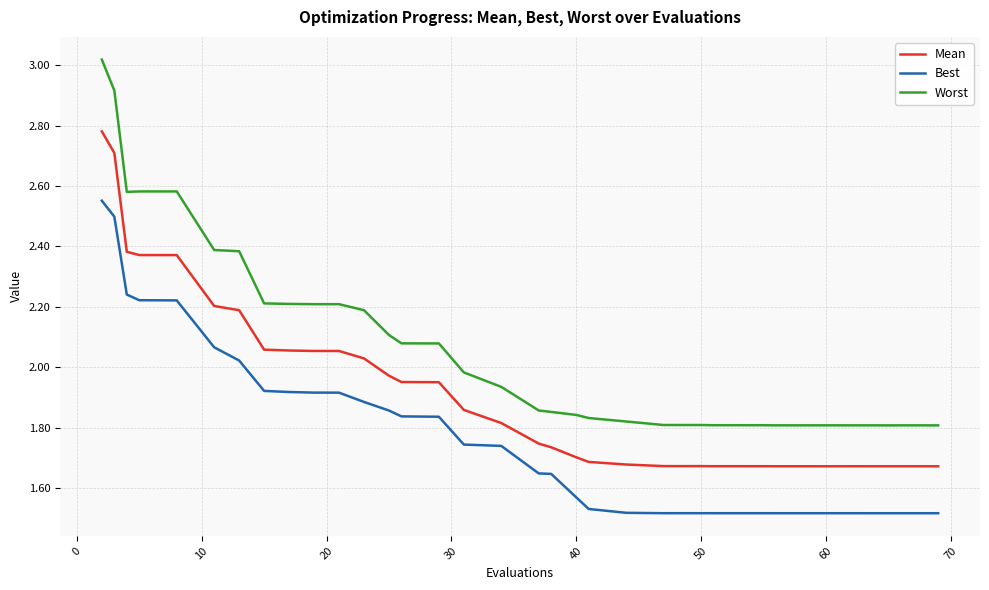

Does the chart display data point markers on the line(s)?

No